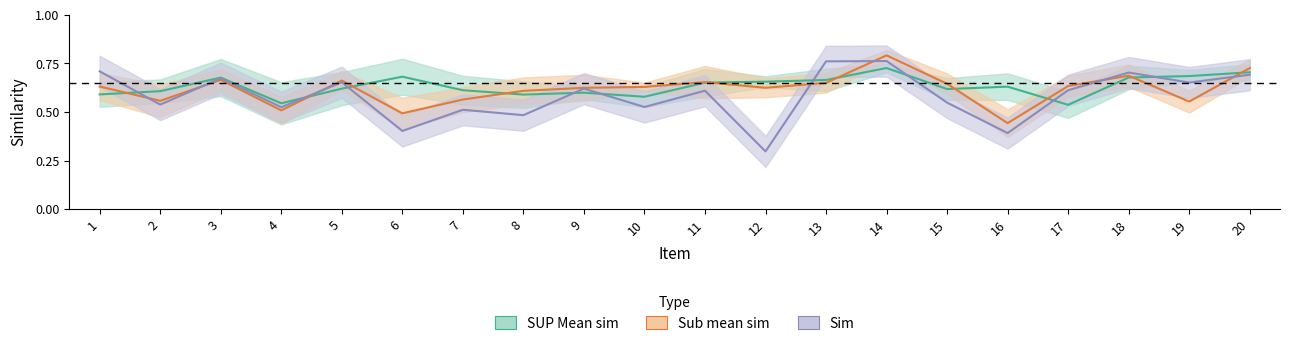

Where is the first local minimum for Sub mean sim?

2